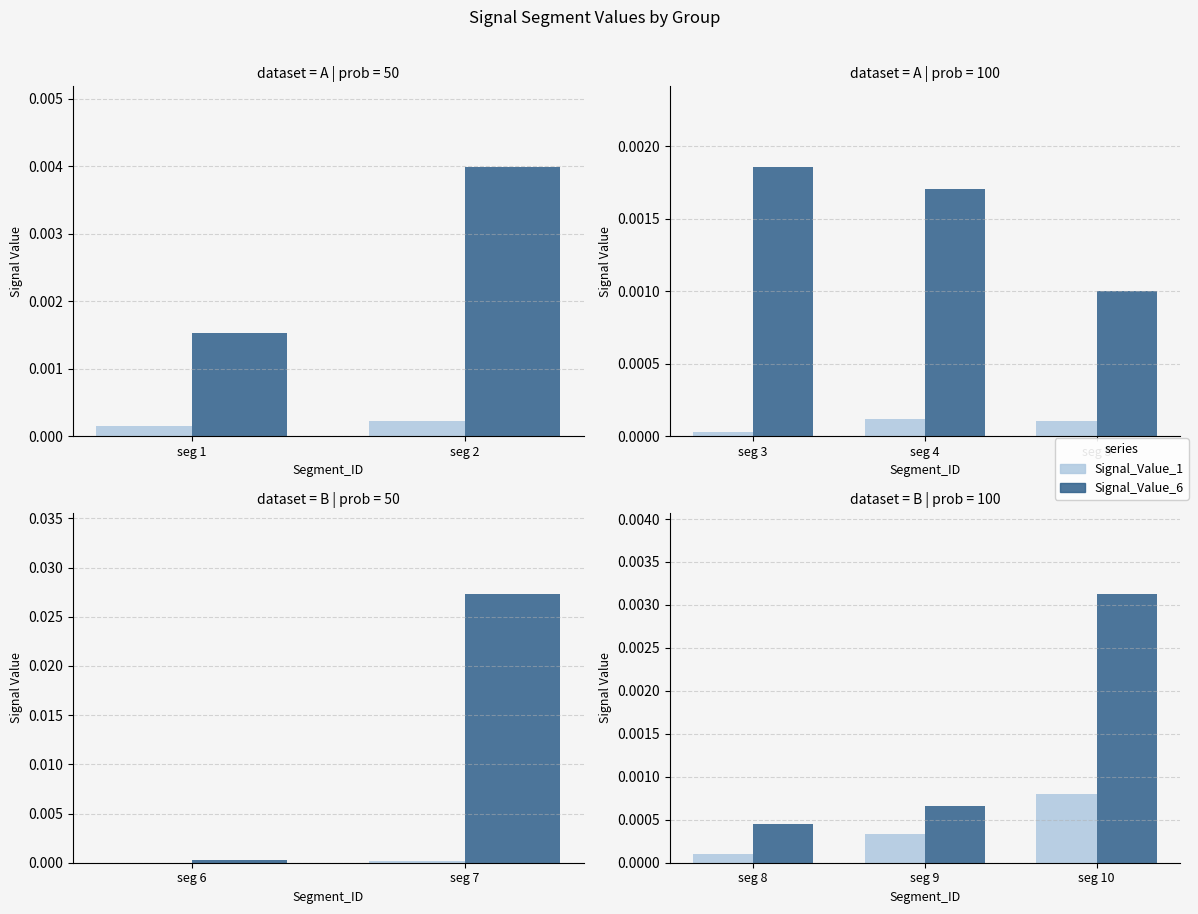

Rank the series by their maximum value, from lowest to highest.

Signal_Value_1, Signal_Value_6